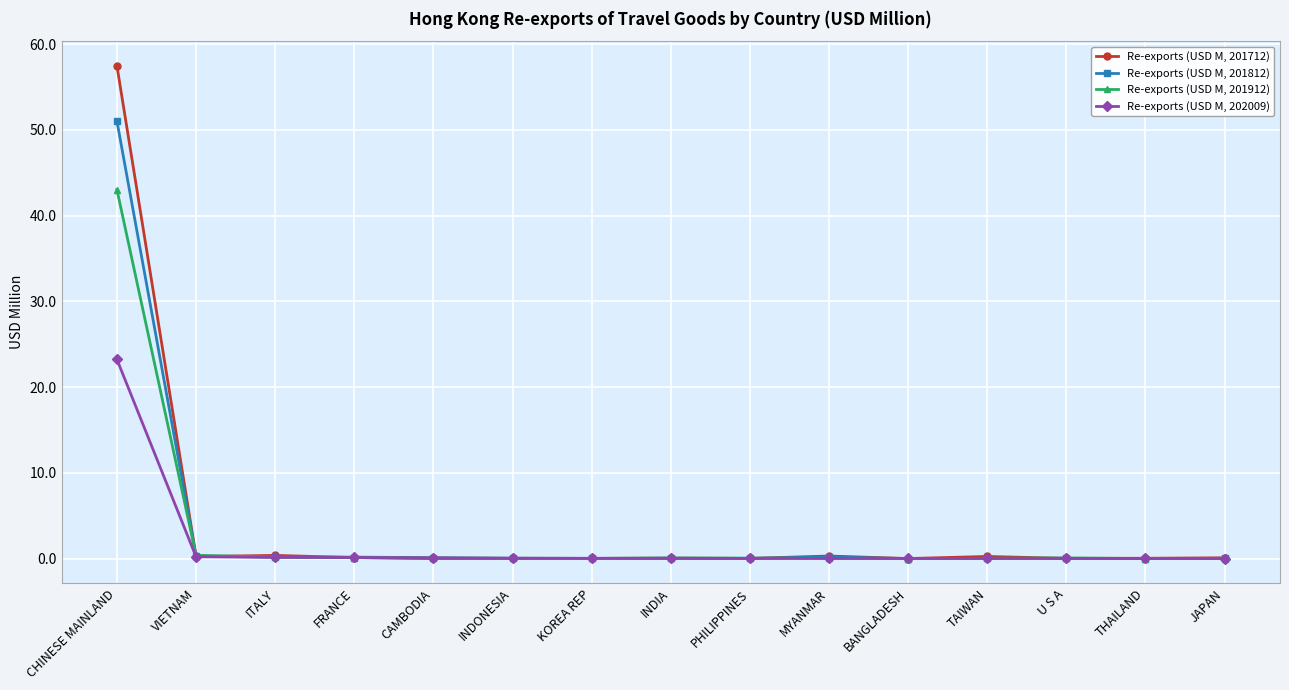

Which series has the widest spread of values?

Re-exports (USD M, 201712)